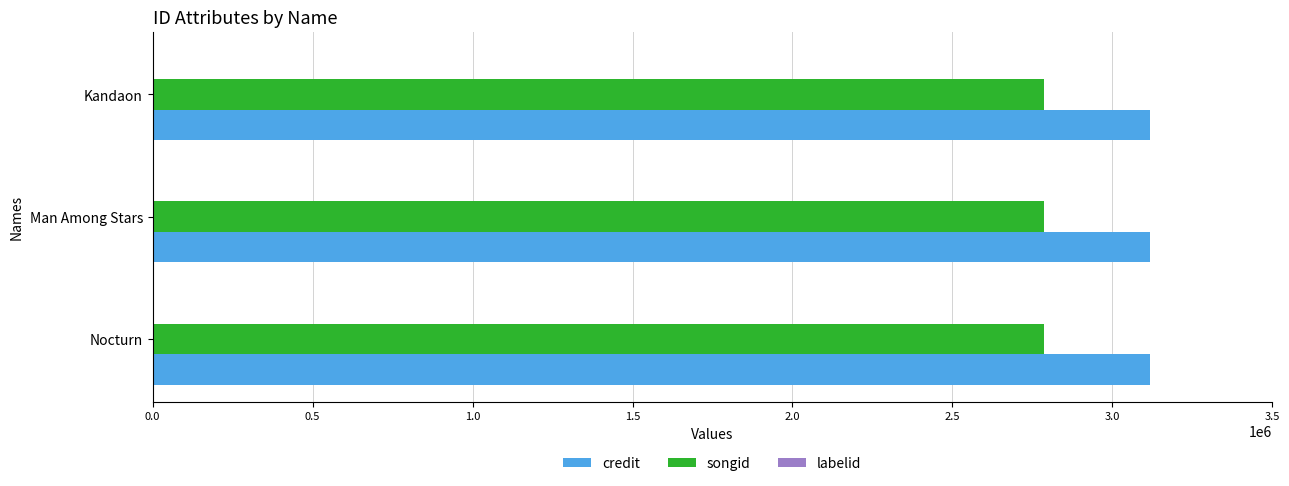

What is the greatest value displayed?

3116953